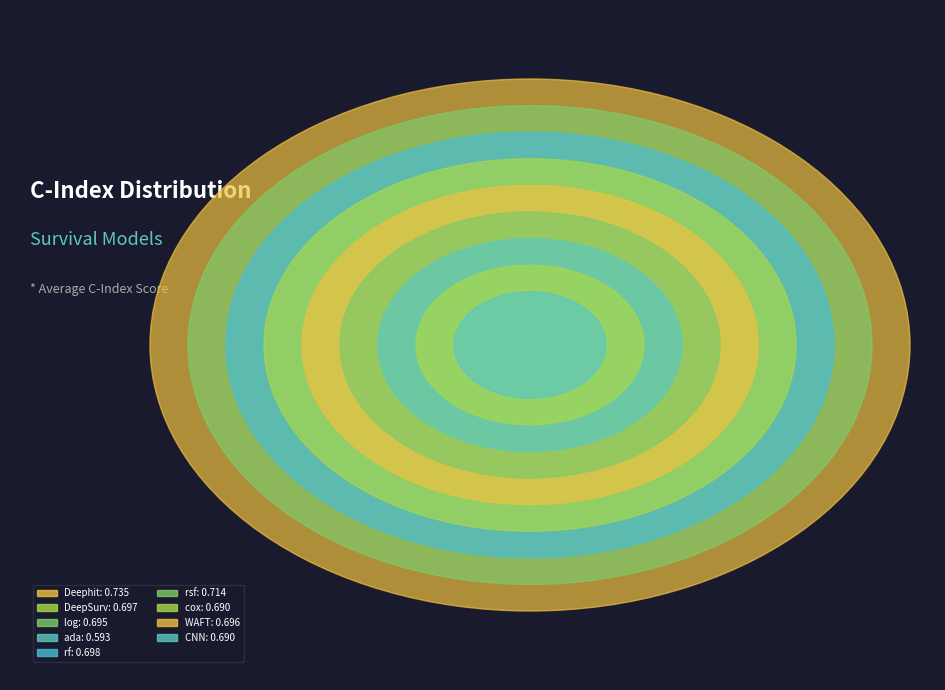

To the nearest percent, what is the difference between the largest and smallest slice percentages?

2%